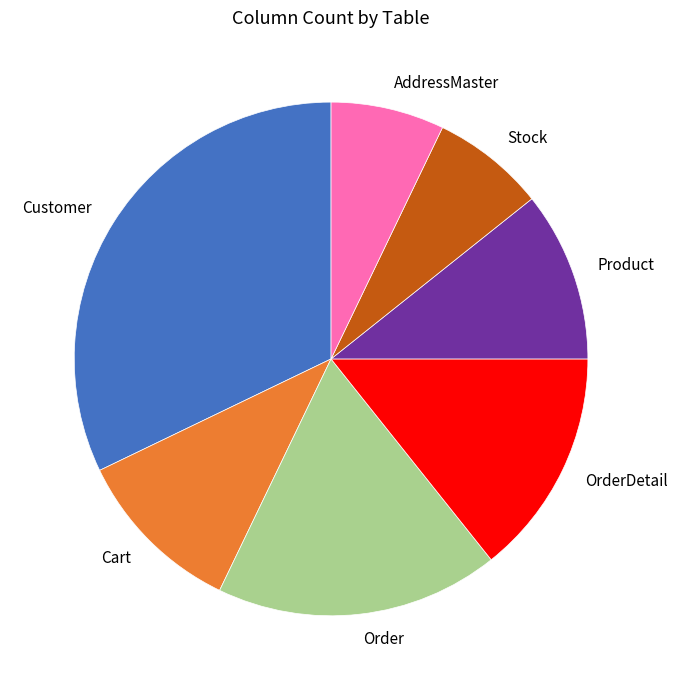

Count the number of slices in the pie.

7